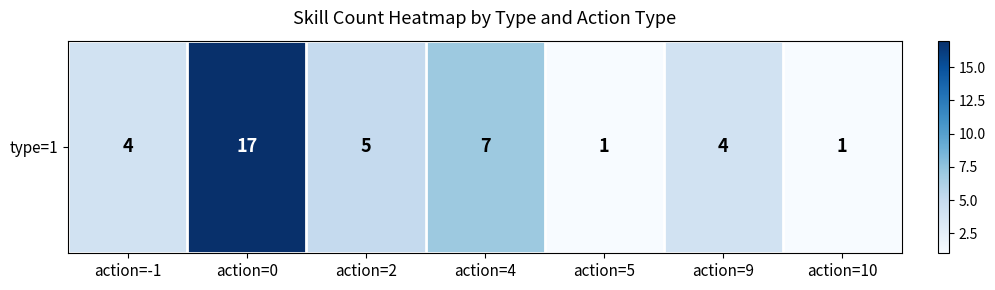

At which label is the value closest to 9?

action=4